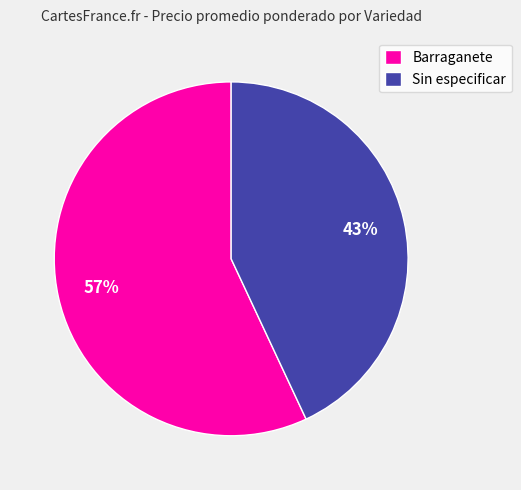

How many segments does this pie chart have?

2